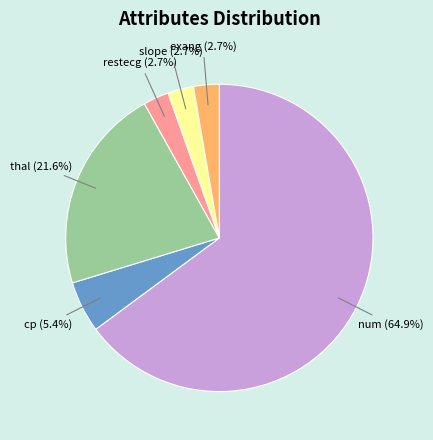

Is there a majority slice in this chart?

Yes